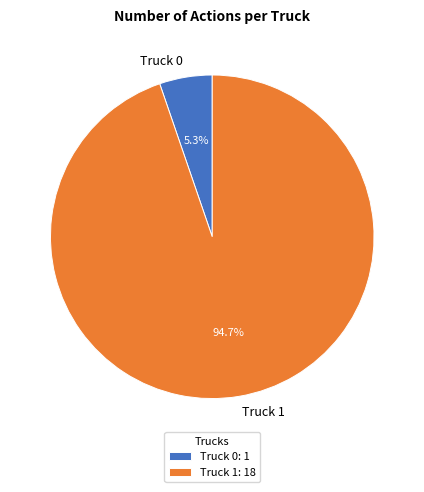

Is it true that Truck 0 is 17% of the pie?

False